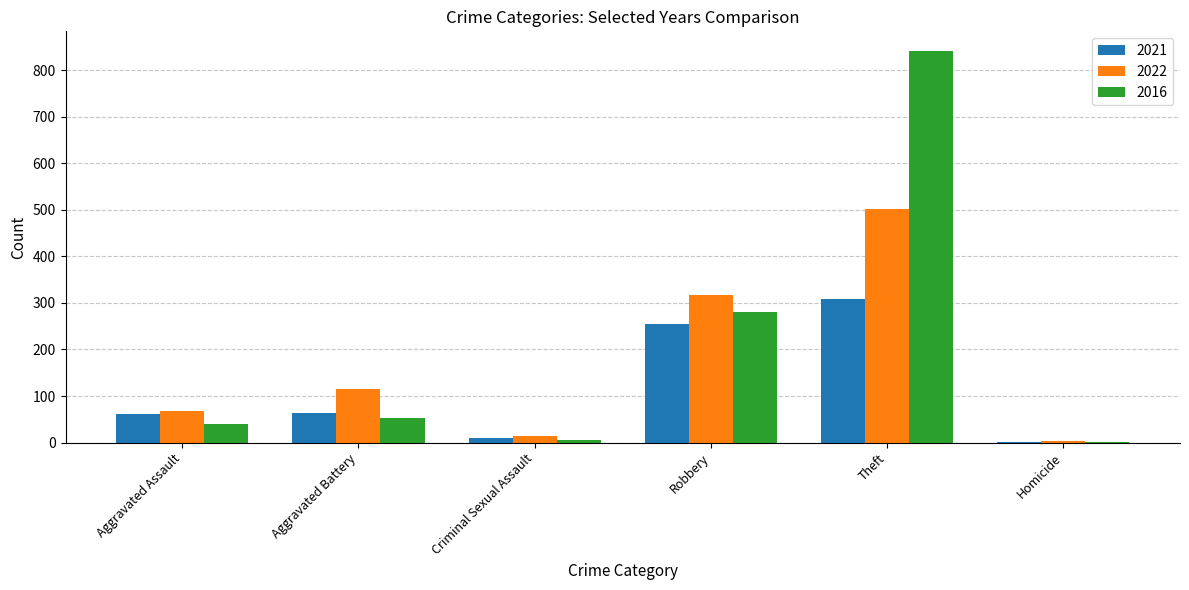

Is the value of 2016 at Aggravated Battery greater than the value of 2021 at Theft?

No